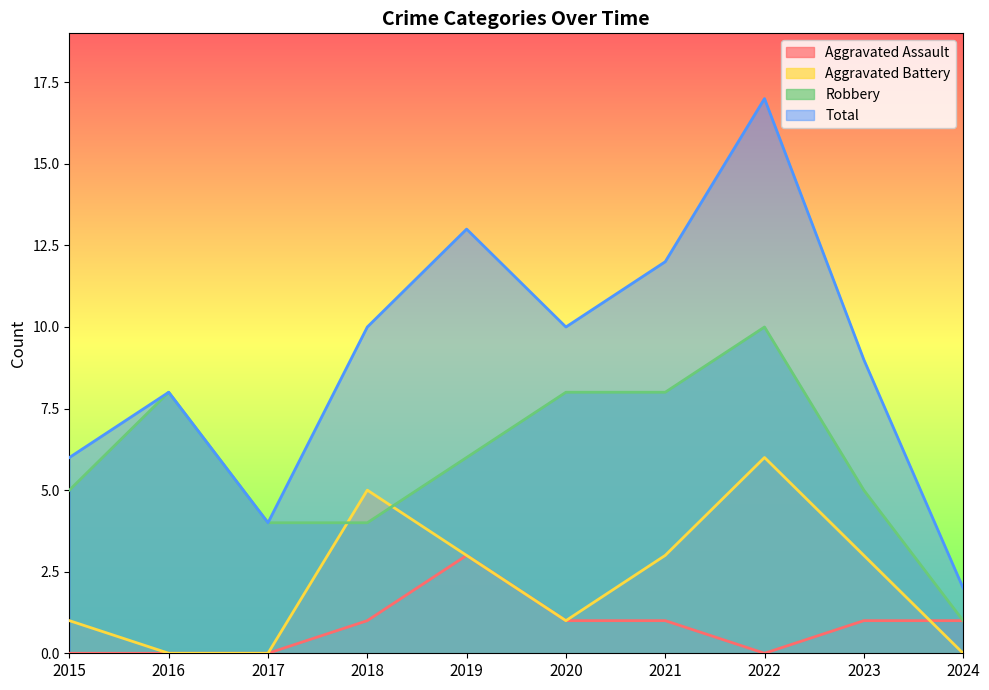

Rank the categories by Aggravated Assault value from lowest to highest.

2015, 2016, 2017, 2022, 2018, 2020, 2021, 2023, 2024, 2019